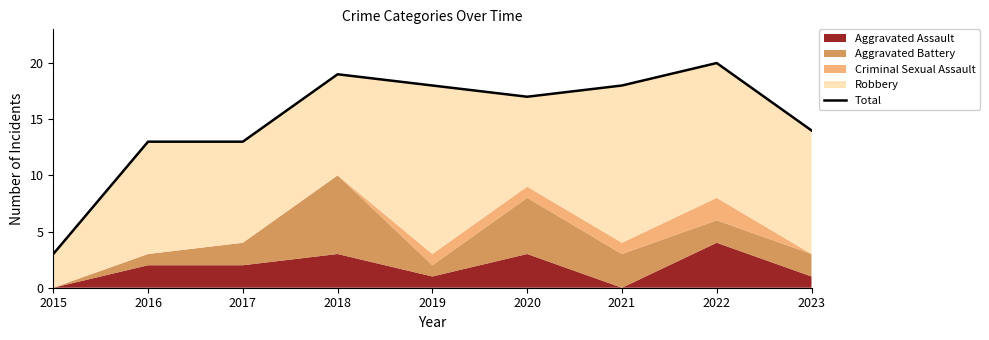

Which has a higher value, 2020 or 2022?

2022